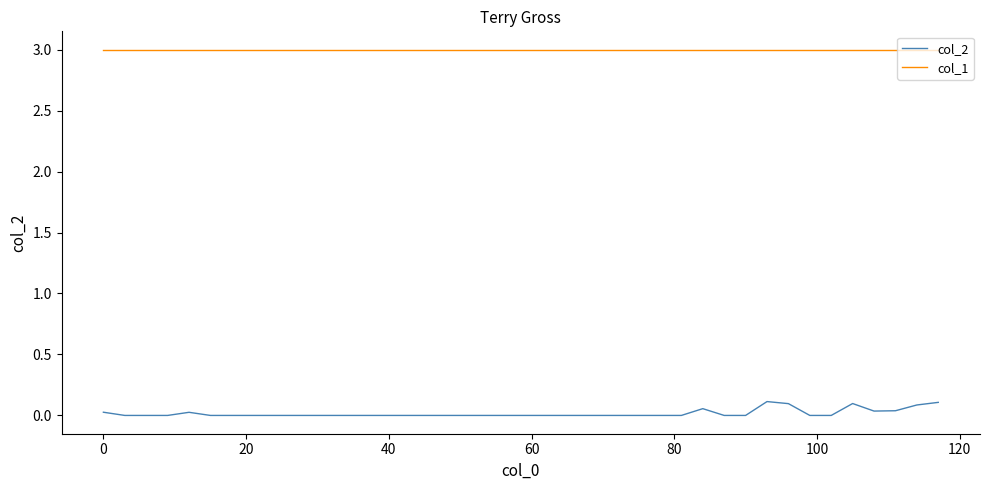

Rank the series by their average value, from lowest to highest.

col_2, col_1